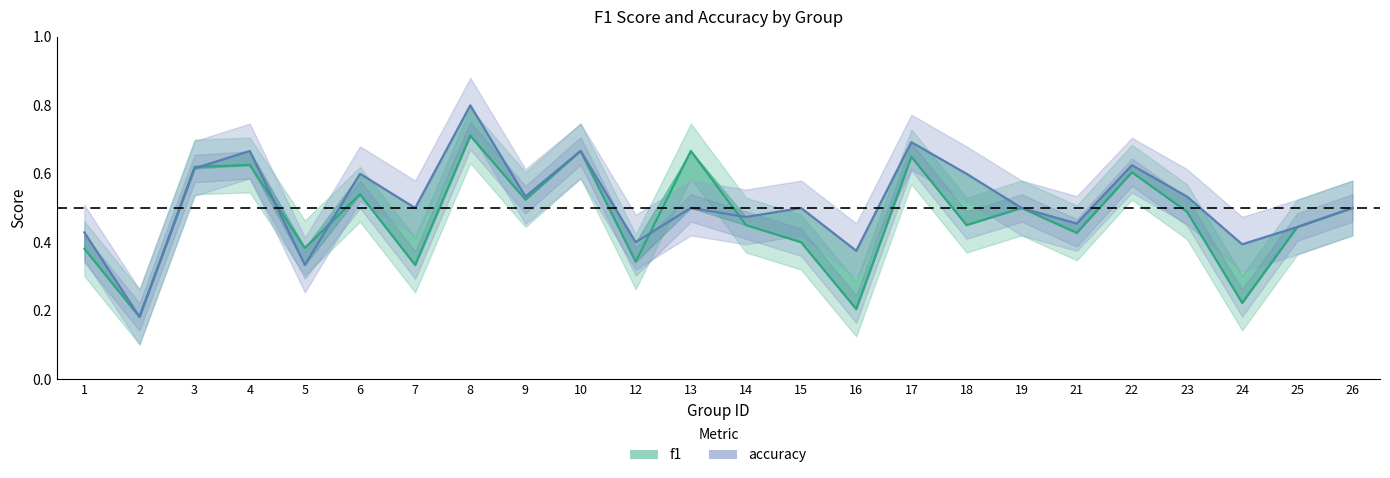

The f1 series shows 0.2 at 24. True or false?

True